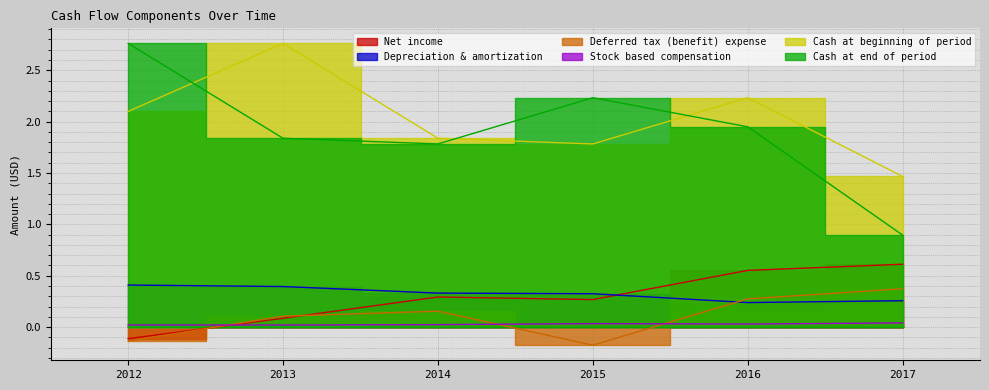

Between 2015 and 2017, which series saw the biggest shift?

Cash at end of period